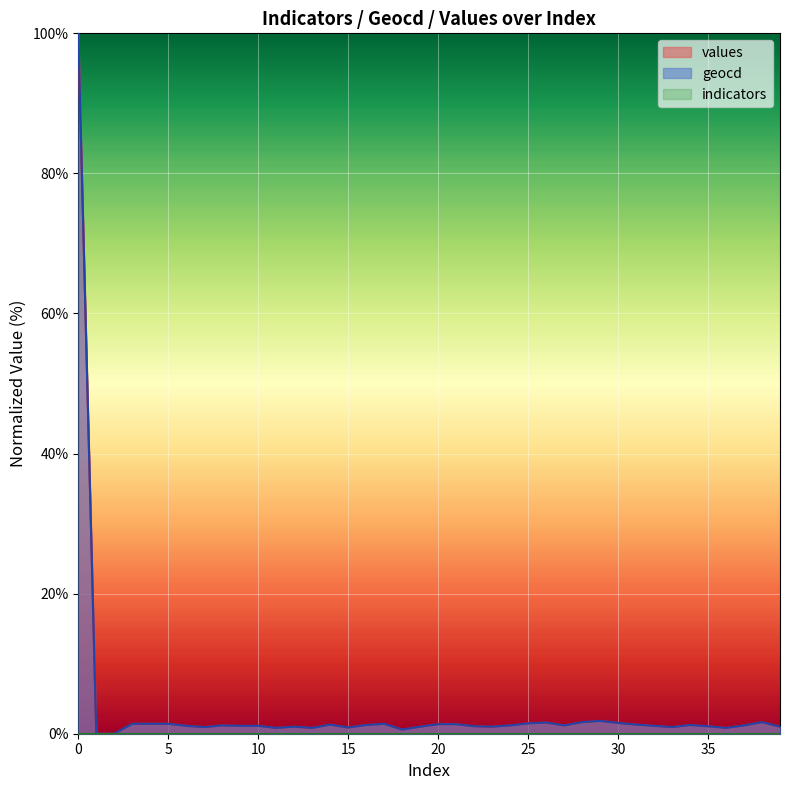

True or false: geocd and values cross at least once.

False